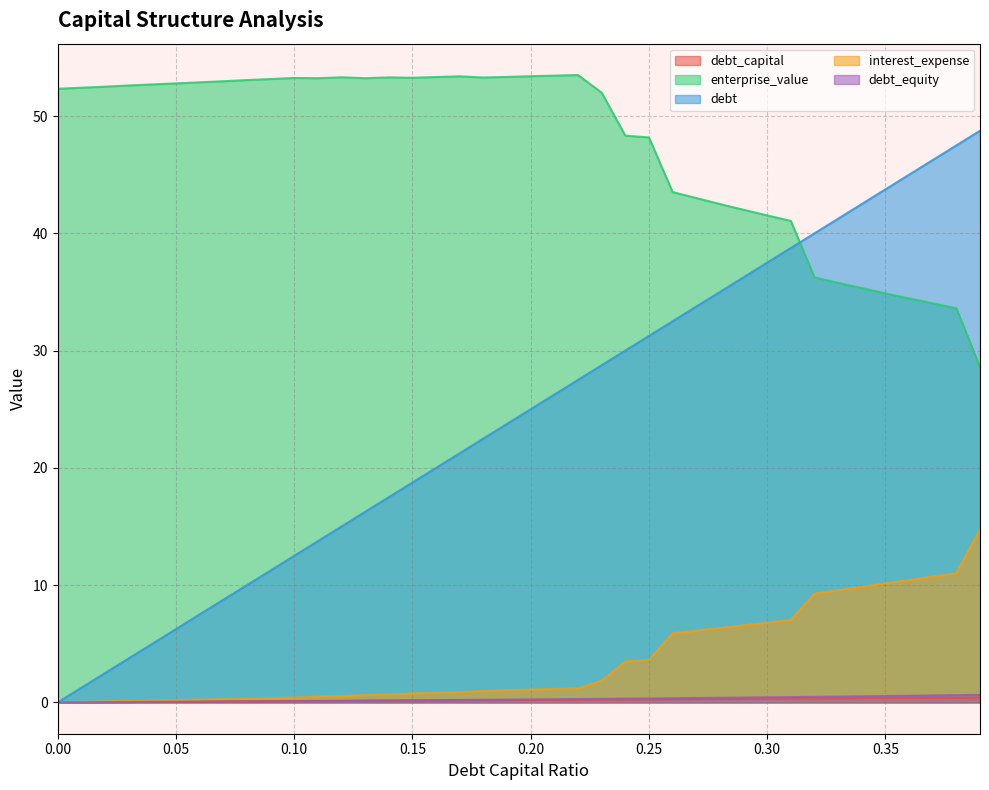

Reading left to right, what are all the values shown in this chart?

debt_capital: 0.0=0.0	0.01=0.0	0.02=0.0	0.03=0.0	0.04=0.0	0.05=0.1	0.06=0.1	0.07=0.1	0.08=0.1	0.09=0.1	0.1=0.1	0.11=0.1	0.12=0.1	0.13=0.1	0.14=0.1	0.15=0.1	0.16=0.2	0.17=0.2	0.18=0.2	0.19=0.2	0.2=0.2	0.21=0.2	0.22=0.2	0.23=0.2	0.24=0.2	0.25=0.2	0.26=0.3	0.27=0.3	0.28=0.3	0.29=0.3	0.3=0.3	0.31=0.3	0.32=0.3	0.33=0.3	0.34=0.3	0.35=0.3	0.36=0.4	0.37=0.4	0.38=0.4	0.39=0.4
enterprise_value: 0.0=52.3	0.01=52.4	0.02=52.5	0.03=52.6	0.04=52.7	0.05=52.8	0.06=52.9	0.07=53.0	0.08=53.1	0.09=53.2	0.1=53.2	0.11=53.2	0.12=53.3	0.13=53.2	0.14=53.3	0.15=53.3	0.16=53.3	0.17=53.4	0.18=53.3	0.19=53.3	0.2=53.4	0.21=53.5	0.22=53.5	0.23=52.0	0.24=48.3	0.25=48.2	0.26=43.5	0.27=43.0	0.28=42.5	0.29=42.0	0.3=41.5	0.31=41.1	0.32=36.2	0.33=35.8	0.34=35.3	0.35=34.9	0.36=34.5	0.37=34.0	0.38=33.6	0.39=28.6
debt: 0.0=0.0	0.01=1.2	0.02=2.5	0.03=3.8	0.04=5.0	0.05=6.2	0.06=7.5	0.07=8.8	0.08=10.0	0.09=11.2	0.1=12.5	0.11=13.8	0.12=15.0	0.13=16.2	0.14=17.5	0.15=18.8	0.16=20.0	0.17=21.2	0.18=22.5	0.19=23.8	0.2=25.0	0.21=26.2	0.22=27.5	0.23=28.8	0.24=30.0	0.25=31.2	0.26=32.5	0.27=33.8	0.28=35.0	0.29=36.2	0.3=37.5	0.31=38.8	0.32=40.0	0.33=41.2	0.34=42.5	0.35=43.8	0.36=45.0	0.37=46.2	0.38=47.5	0.39=48.8
interest_expense: 0.0=0.0	0.01=0.0	0.02=0.1	0.03=0.1	0.04=0.2	0.05=0.2	0.06=0.2	0.07=0.3	0.08=0.3	0.09=0.4	0.1=0.4	0.11=0.5	0.12=0.5	0.13=0.6	0.14=0.7	0.15=0.8	0.16=0.8	0.17=0.9	0.18=1.0	0.19=1.0	0.2=1.1	0.21=1.1	0.22=1.2	0.23=1.8	0.24=3.5	0.25=3.6	0.26=5.9	0.27=6.1	0.28=6.3	0.29=6.6	0.3=6.8	0.31=7.0	0.32=9.3	0.33=9.6	0.34=9.9	0.35=10.1	0.36=10.4	0.37=10.7	0.38=11.0	0.39=14.8
debt_equity: 0.0=0.0	0.01=0.0	0.02=0.0	0.03=0.0	0.04=0.0	0.05=0.1	0.06=0.1	0.07=0.1	0.08=0.1	0.09=0.1	0.1=0.1	0.11=0.1	0.12=0.1	0.13=0.1	0.14=0.2	0.15=0.2	0.16=0.2	0.17=0.2	0.18=0.2	0.19=0.2	0.2=0.2	0.21=0.3	0.22=0.3	0.23=0.3	0.24=0.3	0.25=0.3	0.26=0.4	0.27=0.4	0.28=0.4	0.29=0.4	0.3=0.4	0.31=0.4	0.32=0.5	0.33=0.5	0.34=0.5	0.35=0.5	0.36=0.6	0.37=0.6	0.38=0.6	0.39=0.6